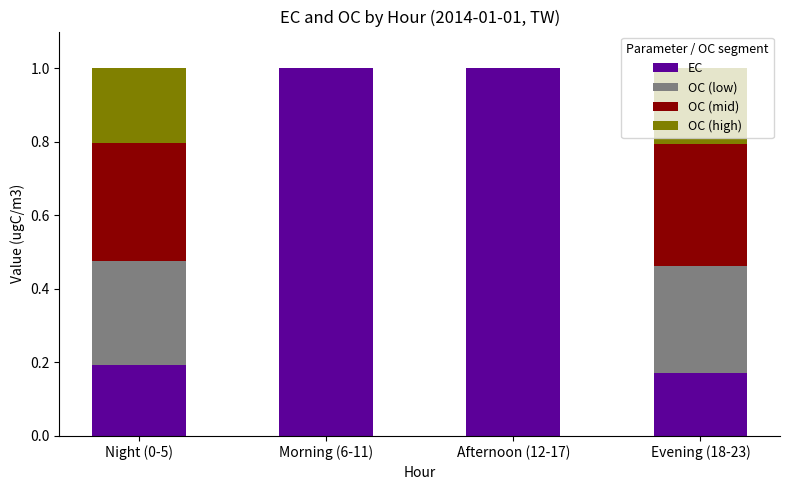

The value of EC at Morning (6-11) is 1.0. True or false?

True